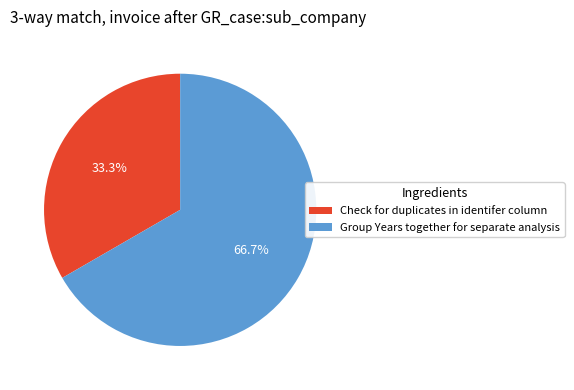

To the nearest percent, what is the combined percentage of Group Years together for separate analysis and Check for duplicates in identifer column?

100%